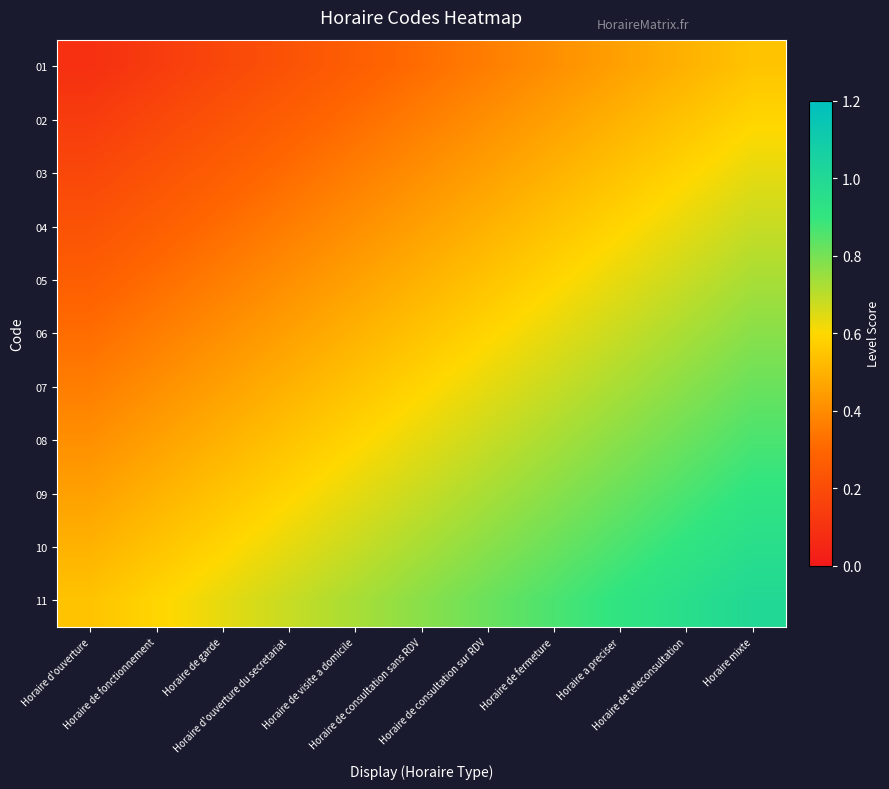

Reading left to right, extract all data points from this chart.

01: Horaire d'ouverture=0.1	Horaire de fonctionnement=0.1	Horaire de garde=0.2	Horaire d'ouverture du secretariat=0.2	Horaire de visite a domicile=0.3	Horaire de consultation sans RDV=0.3	Horaire de consultation sur RDV=0.4	Horaire de fermeture=0.4	Horaire a preciser=0.5	Horaire de teleconsultation=0.5	Horaire mixte=0.5
02: Horaire d'ouverture=0.1	Horaire de fonctionnement=0.2	Horaire de garde=0.2	Horaire d'ouverture du secretariat=0.3	Horaire de visite a domicile=0.3	Horaire de consultation sans RDV=0.4	Horaire de consultation sur RDV=0.4	Horaire de fermeture=0.5	Horaire a preciser=0.5	Horaire de teleconsultation=0.5	Horaire mixte=0.6
03: Horaire d'ouverture=0.2	Horaire de fonctionnement=0.2	Horaire de garde=0.3	Horaire d'ouverture du secretariat=0.3	Horaire de visite a domicile=0.4	Horaire de consultation sans RDV=0.4	Horaire de consultation sur RDV=0.5	Horaire de fermeture=0.5	Horaire a preciser=0.5	Horaire de teleconsultation=0.6	Horaire mixte=0.6
04: Horaire d'ouverture=0.2	Horaire de fonctionnement=0.3	Horaire de garde=0.3	Horaire d'ouverture du secretariat=0.4	Horaire de visite a domicile=0.4	Horaire de consultation sans RDV=0.5	Horaire de consultation sur RDV=0.5	Horaire de fermeture=0.5	Horaire a preciser=0.6	Horaire de teleconsultation=0.6	Horaire mixte=0.7
05: Horaire d'ouverture=0.3	Horaire de fonctionnement=0.3	Horaire de garde=0.4	Horaire d'ouverture du secretariat=0.4	Horaire de visite a domicile=0.5	Horaire de consultation sans RDV=0.5	Horaire de consultation sur RDV=0.5	Horaire de fermeture=0.6	Horaire a preciser=0.6	Horaire de teleconsultation=0.7	Horaire mixte=0.7
06: Horaire d'ouverture=0.3	Horaire de fonctionnement=0.4	Horaire de garde=0.4	Horaire d'ouverture du secretariat=0.5	Horaire de visite a domicile=0.5	Horaire de consultation sans RDV=0.5	Horaire de consultation sur RDV=0.6	Horaire de fermeture=0.6	Horaire a preciser=0.7	Horaire de teleconsultation=0.7	Horaire mixte=0.8
07: Horaire d'ouverture=0.4	Horaire de fonctionnement=0.4	Horaire de garde=0.5	Horaire d'ouverture du secretariat=0.5	Horaire de visite a domicile=0.5	Horaire de consultation sans RDV=0.6	Horaire de consultation sur RDV=0.6	Horaire de fermeture=0.7	Horaire a preciser=0.7	Horaire de teleconsultation=0.8	Horaire mixte=0.8
08: Horaire d'ouverture=0.4	Horaire de fonctionnement=0.5	Horaire de garde=0.5	Horaire d'ouverture du secretariat=0.5	Horaire de visite a domicile=0.6	Horaire de consultation sans RDV=0.6	Horaire de consultation sur RDV=0.7	Horaire de fermeture=0.7	Horaire a preciser=0.8	Horaire de teleconsultation=0.8	Horaire mixte=0.9
09: Horaire d'ouverture=0.5	Horaire de fonctionnement=0.5	Horaire de garde=0.5	Horaire d'ouverture du secretariat=0.6	Horaire de visite a domicile=0.6	Horaire de consultation sans RDV=0.7	Horaire de consultation sur RDV=0.7	Horaire de fermeture=0.8	Horaire a preciser=0.8	Horaire de teleconsultation=0.9	Horaire mixte=0.9
10: Horaire d'ouverture=0.5	Horaire de fonctionnement=0.5	Horaire de garde=0.6	Horaire d'ouverture du secretariat=0.6	Horaire de visite a domicile=0.7	Horaire de consultation sans RDV=0.7	Horaire de consultation sur RDV=0.8	Horaire de fermeture=0.8	Horaire a preciser=0.9	Horaire de teleconsultation=0.9	Horaire mixte=1.0
11: Horaire d'ouverture=0.5	Horaire de fonctionnement=0.6	Horaire de garde=0.6	Horaire d'ouverture du secretariat=0.7	Horaire de visite a domicile=0.7	Horaire de consultation sans RDV=0.8	Horaire de consultation sur RDV=0.8	Horaire de fermeture=0.9	Horaire a preciser=0.9	Horaire de teleconsultation=1.0	Horaire mixte=1.0